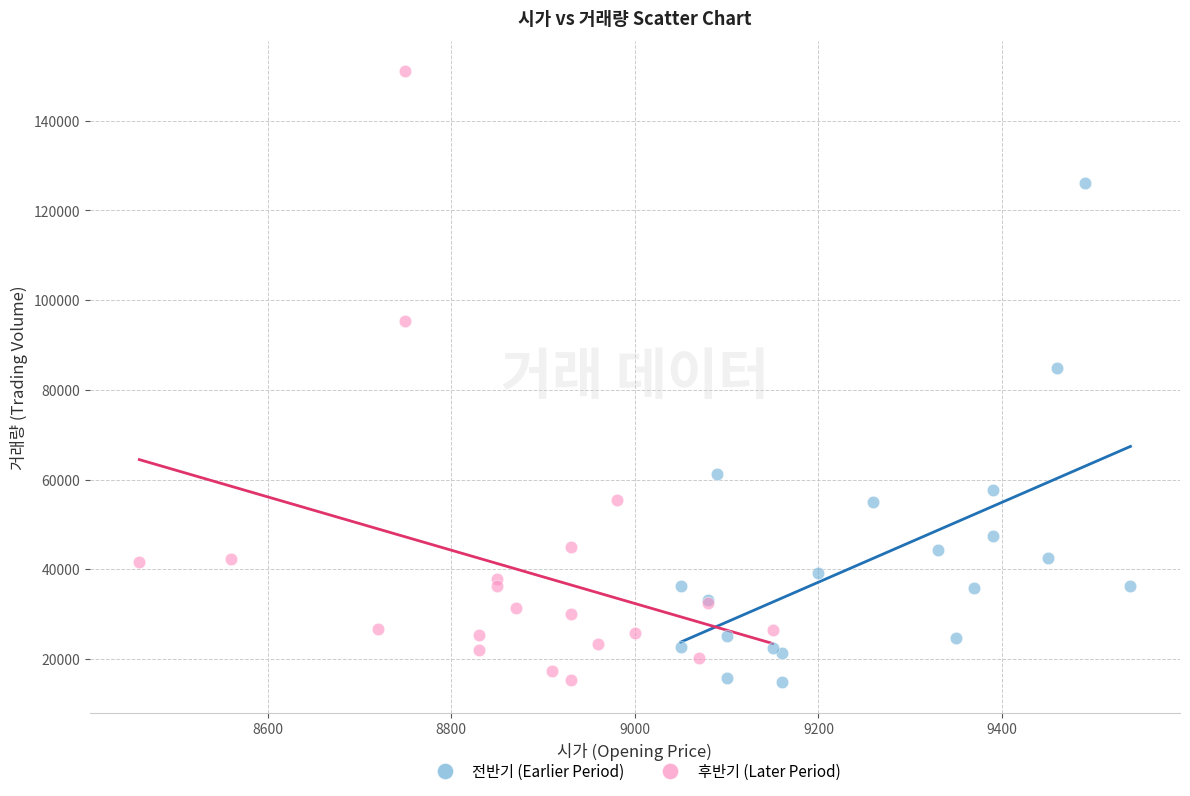

What are all the series names shown in the legend?

전반기 (Earlier Period), 후반기 (Later Period)